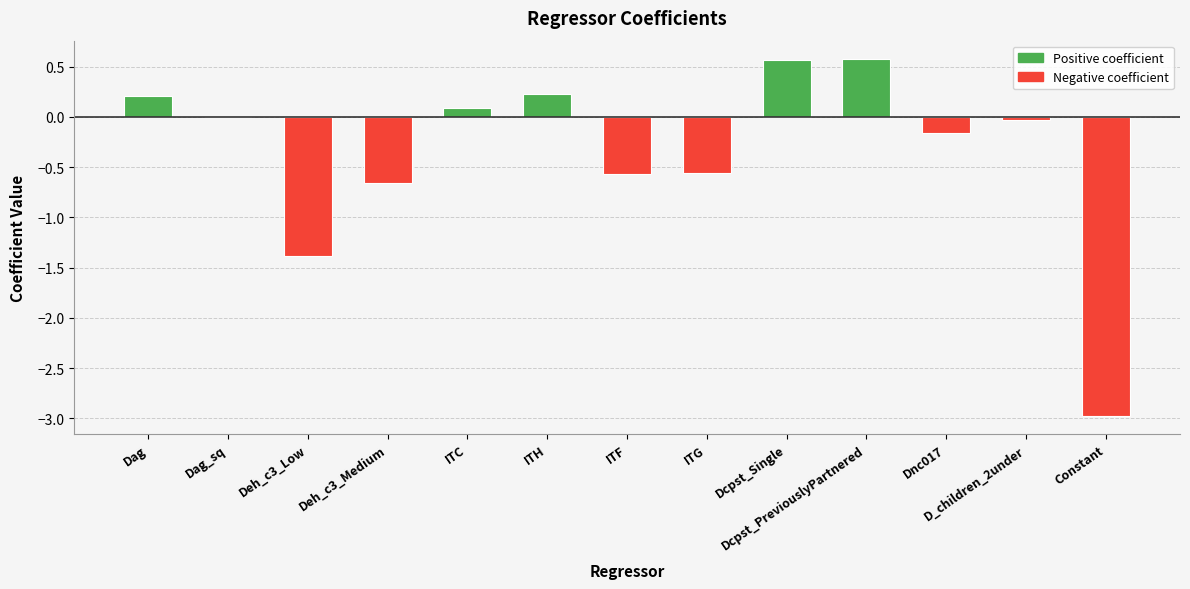

The chart shows a value of 0.2 at Dag. True or false?

True